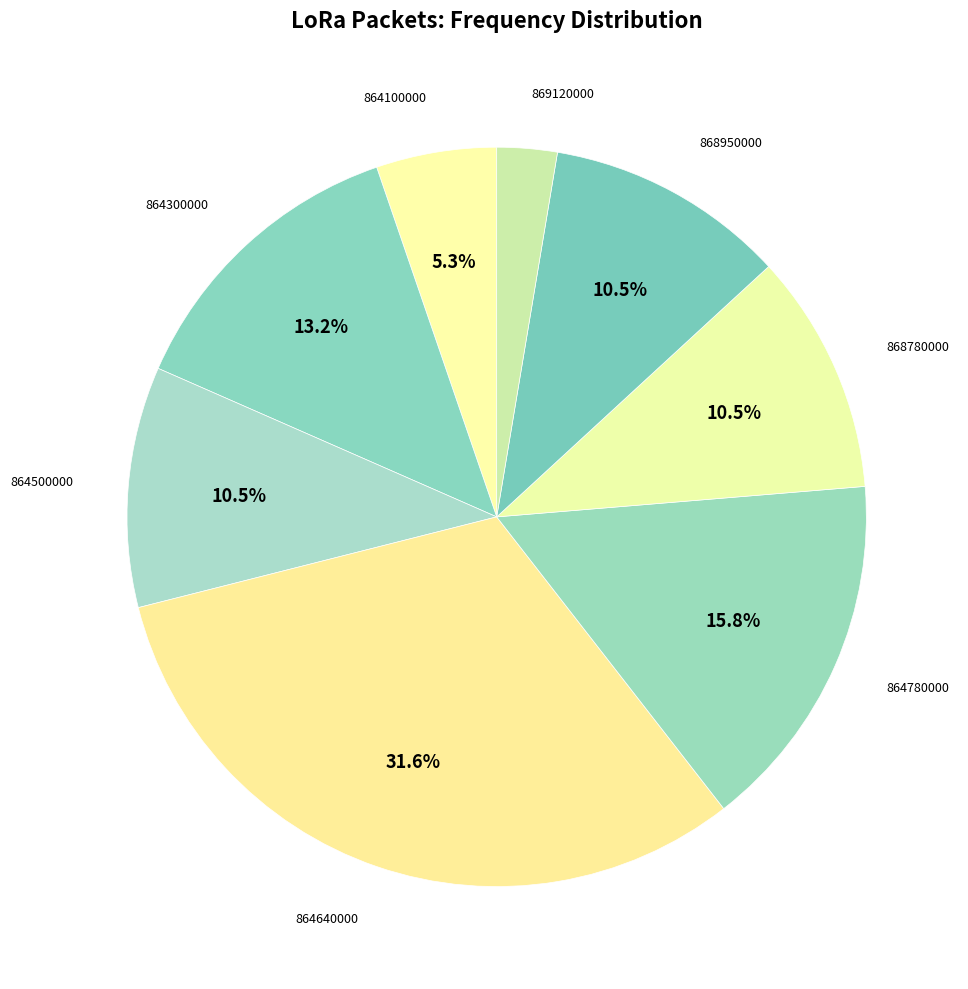

What is the smallest slice in the pie chart?

869120000